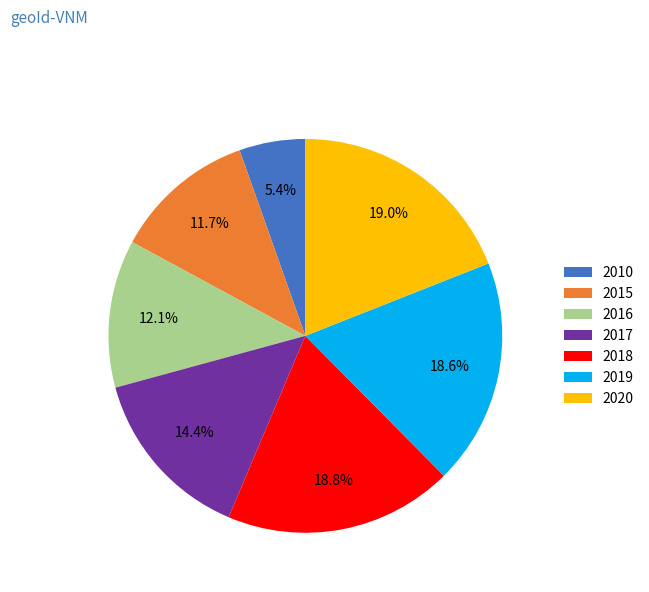

To the nearest percent, what is the difference between the largest and smallest slice percentages?

14%